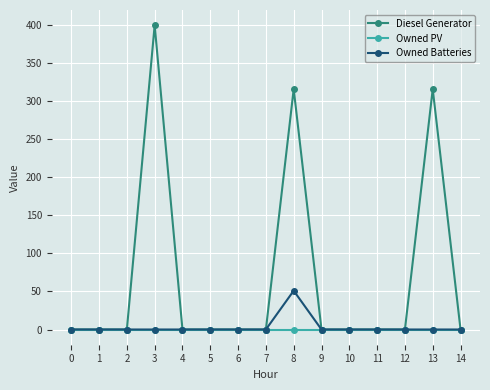

What is the maximum value for Owned Batteries?

51